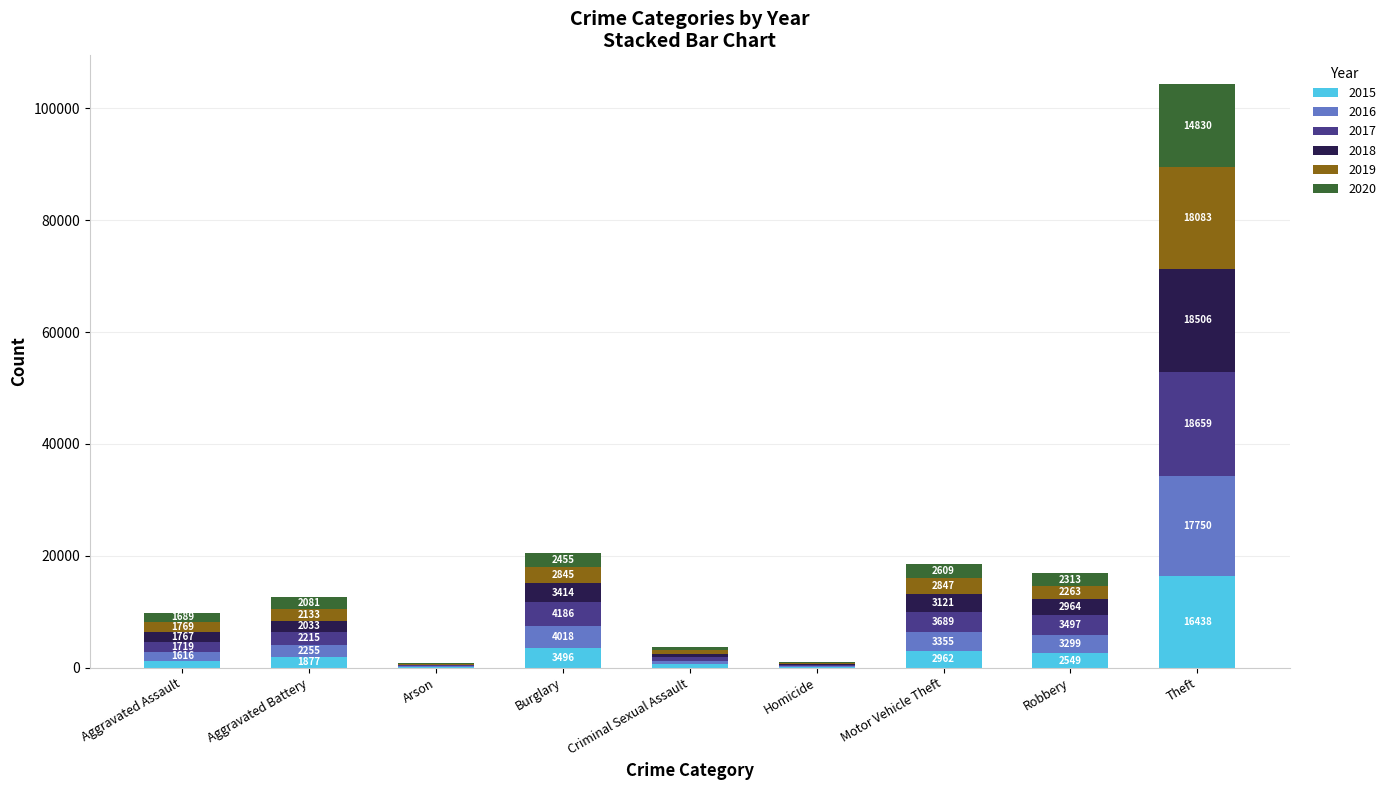

Is it true that 2015 equals 1263 at Aggravated Assault?

True